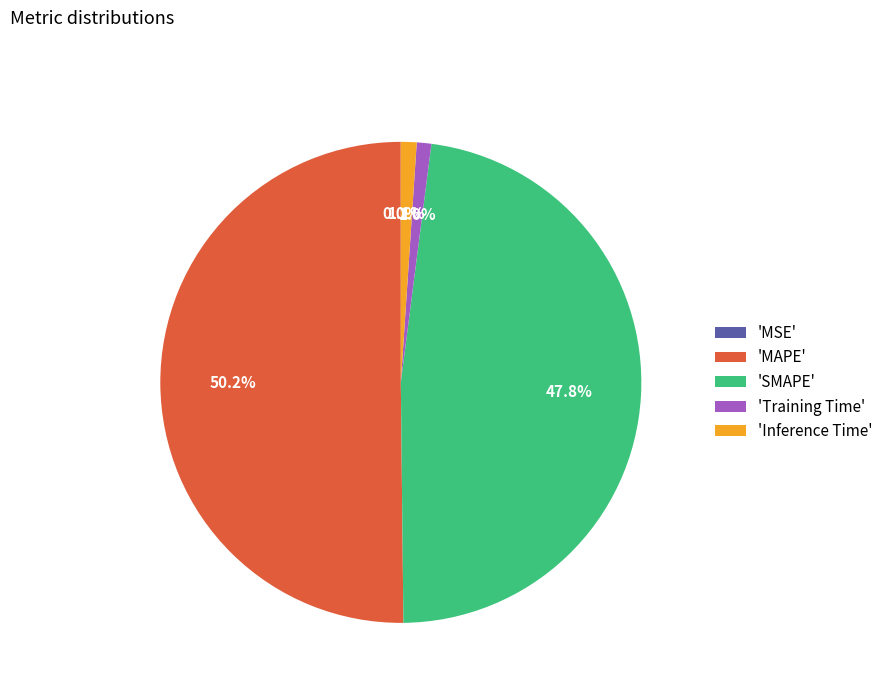

How much of the chart is everything except 'Inference Time'?

98.9%